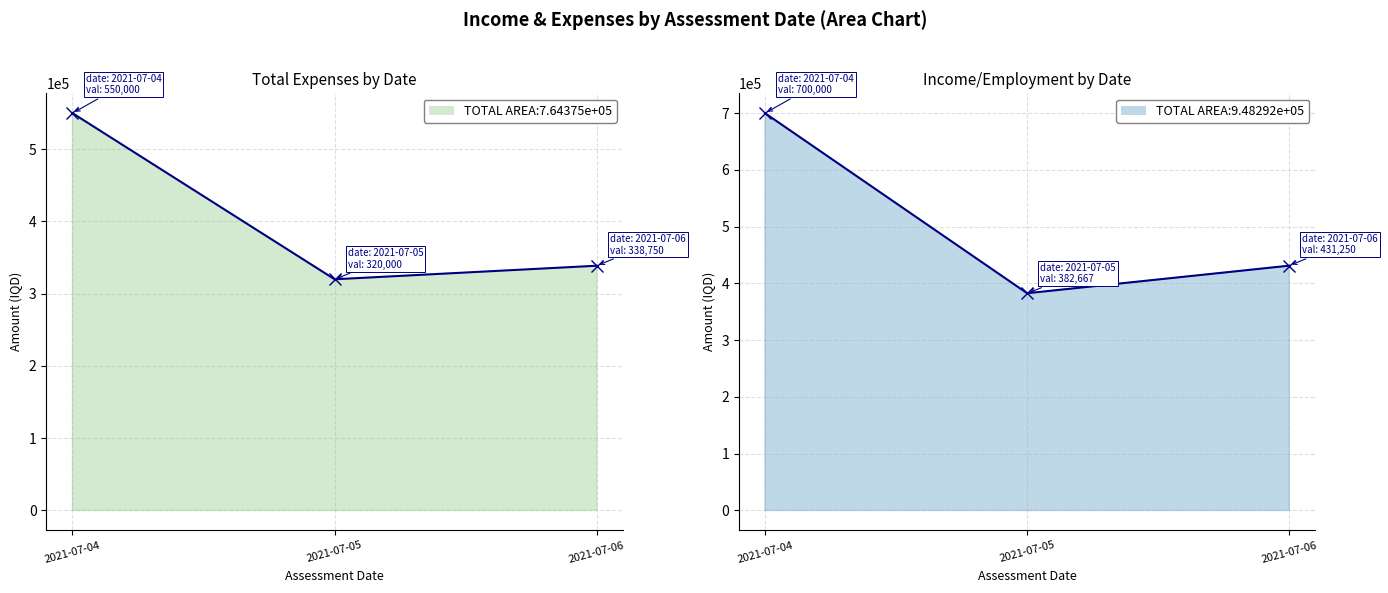

What is the maximum value shown in the chart?

700000.0